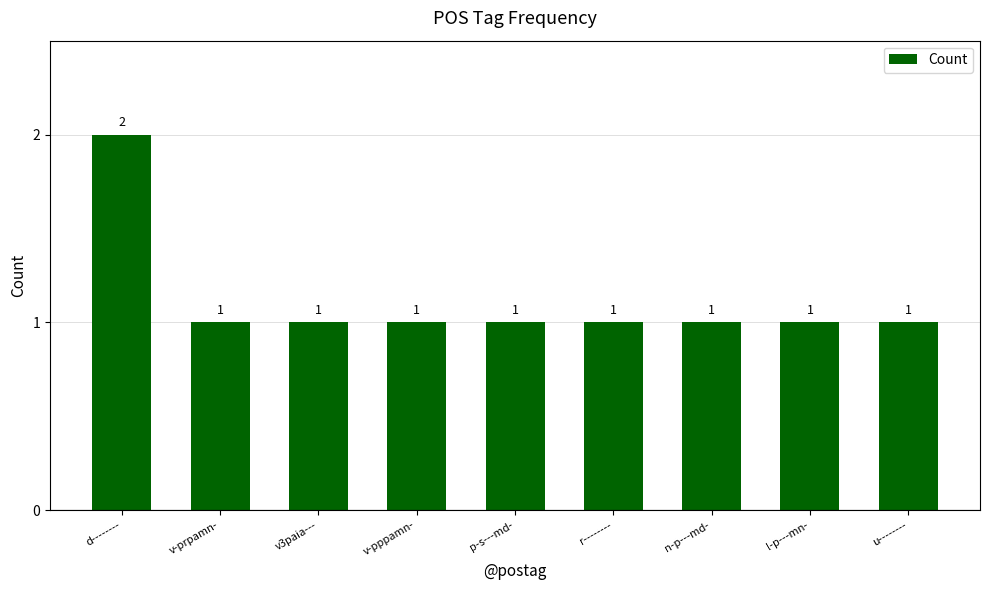

What is the maximum value shown in the chart?

2